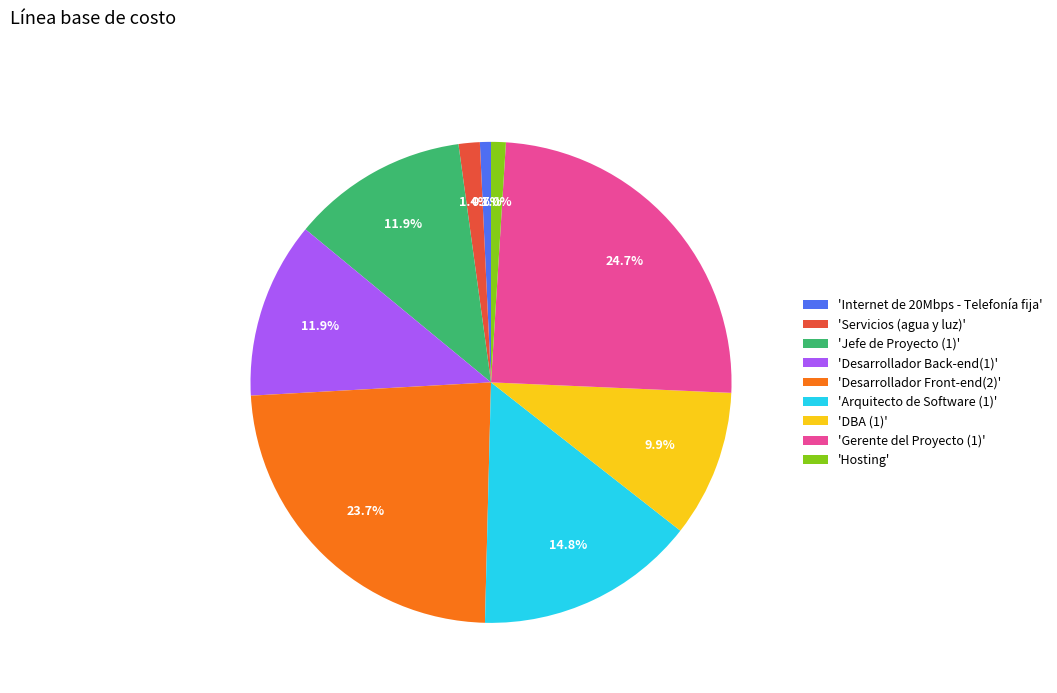

Is there a majority slice in this chart?

No